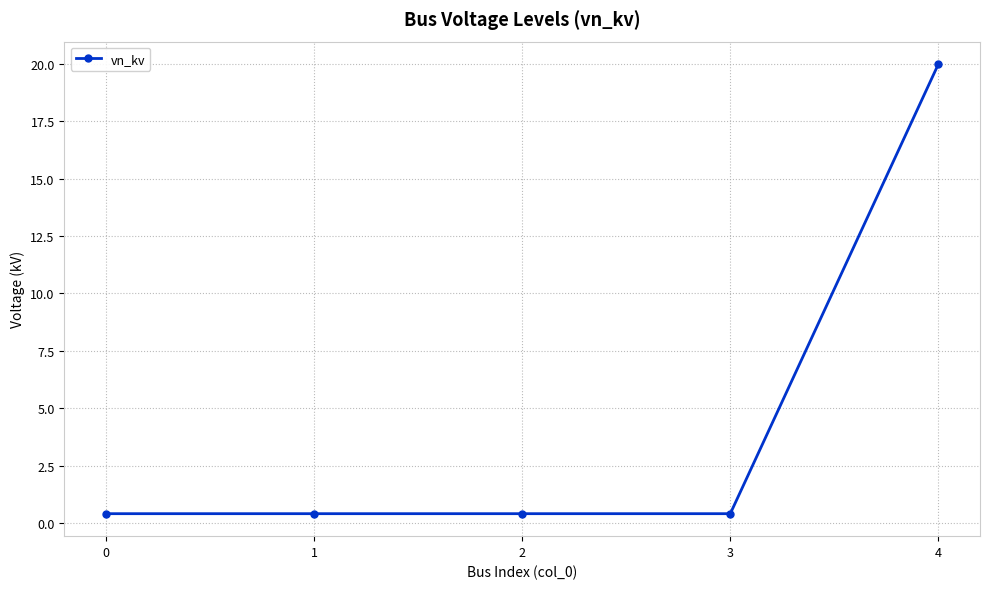

Reading left to right, list all the values displayed in this chart.

0=0.4	1=0.4	2=0.4	3=0.4	4=20.0